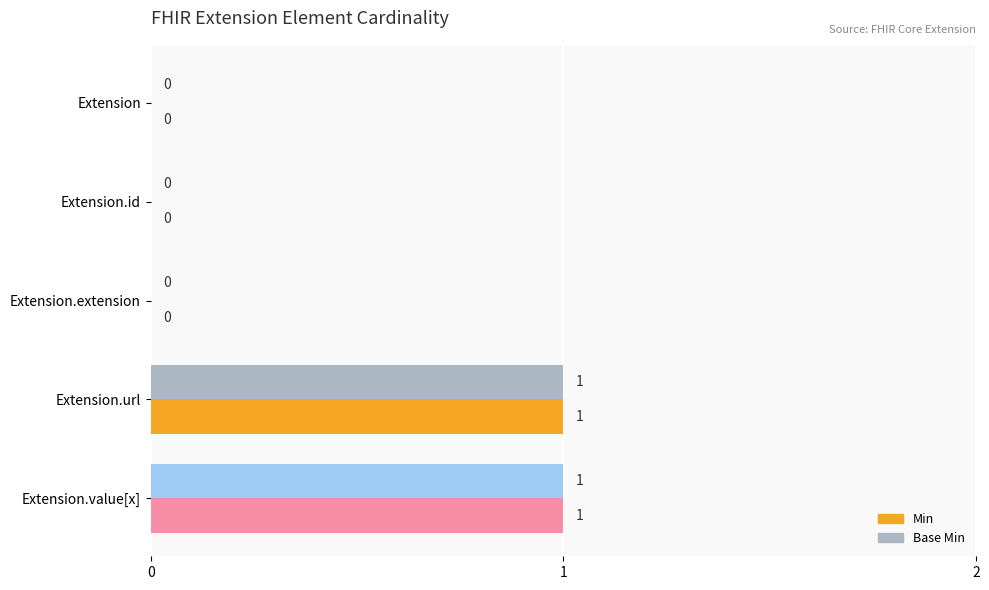

True or false: Base Min has a value of 1 at Extension.url.

True